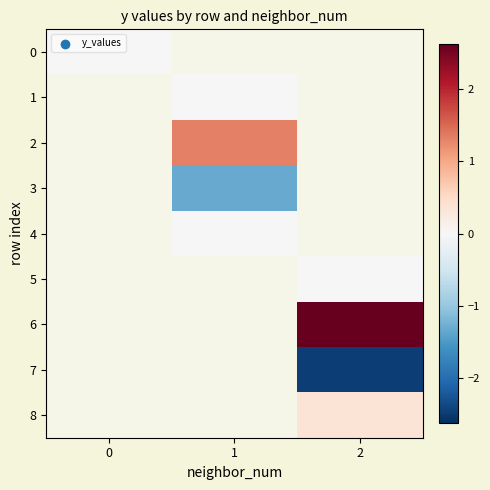

List the labels in order of 2 value, smallest first.

0, 1, 2